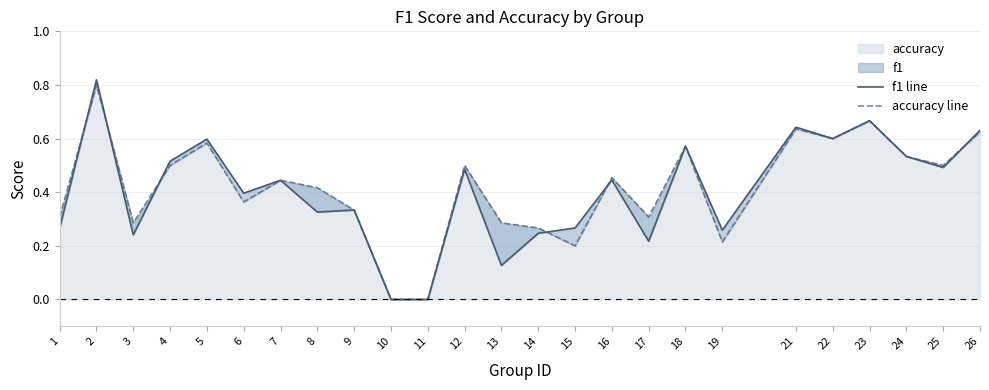

Does the chart have visible grid lines?

Yes